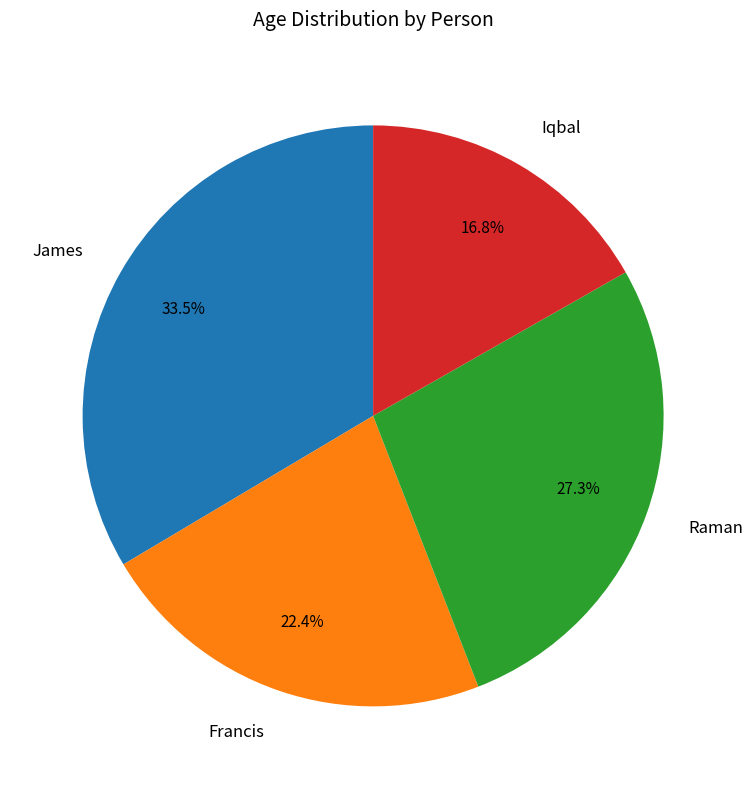

To the nearest percent, what is the combined percentage of Iqbal and James?

50%